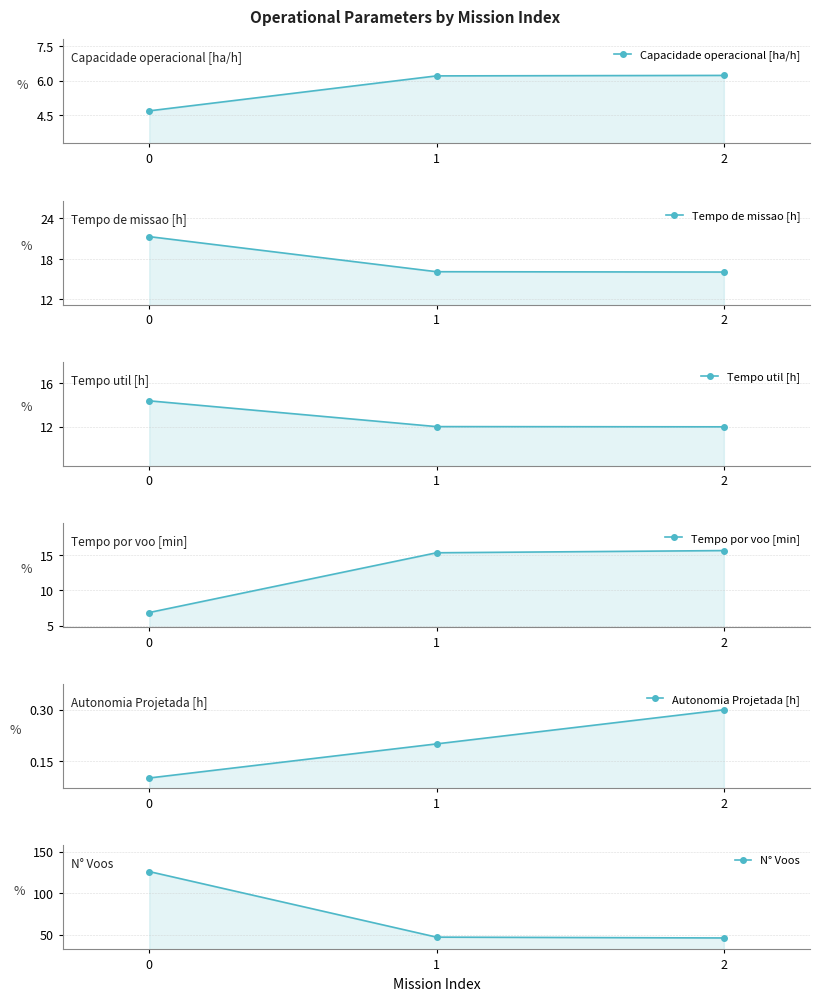

List the labels in order of Capacidade operacional [ha/h] value, largest first.

2, 1, 0